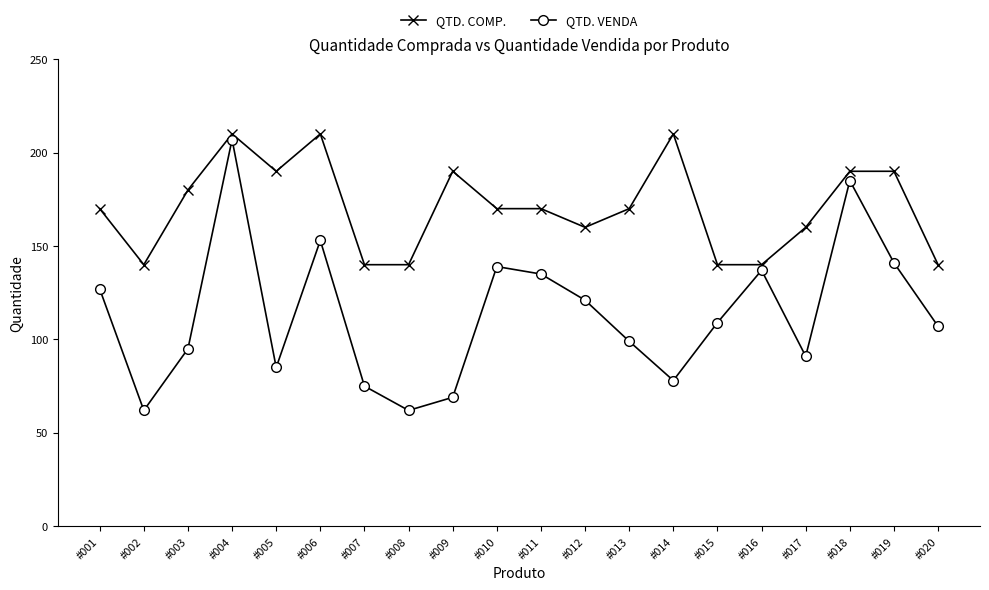

What are all the series names shown in the legend?

QTD. COMP., QTD. VENDA